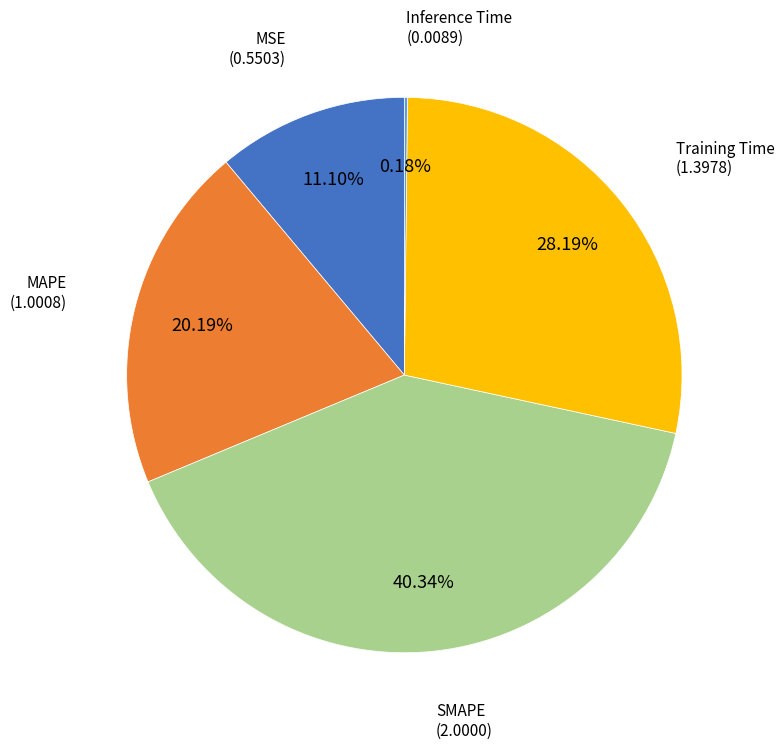

Is there a majority slice in this chart?

No